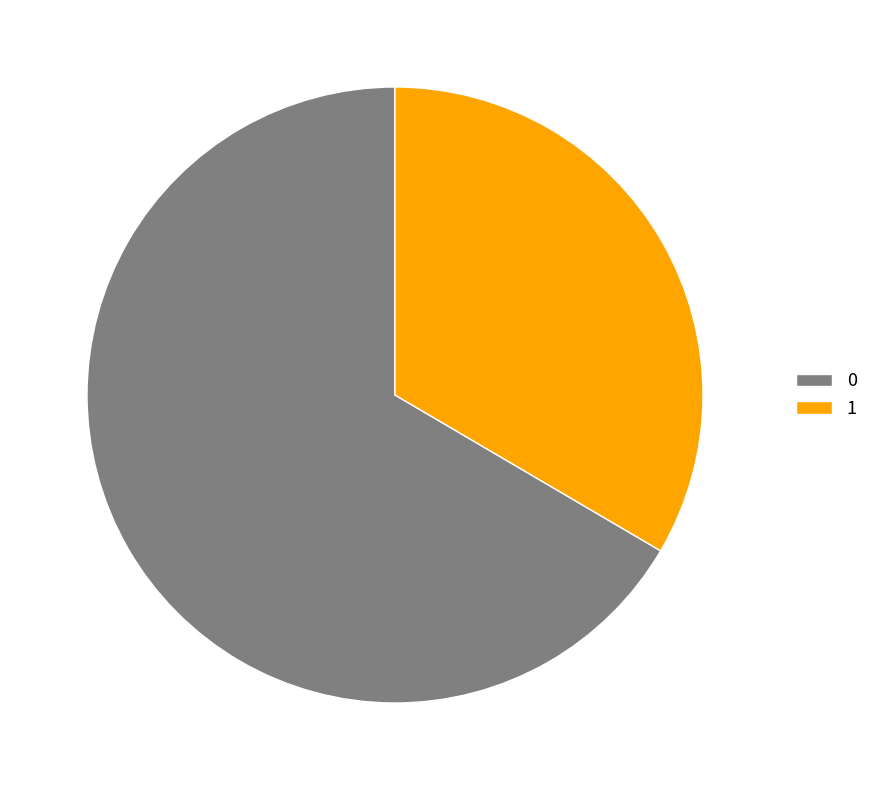

Is the sum of 0 and 1 greater than half?

Yes